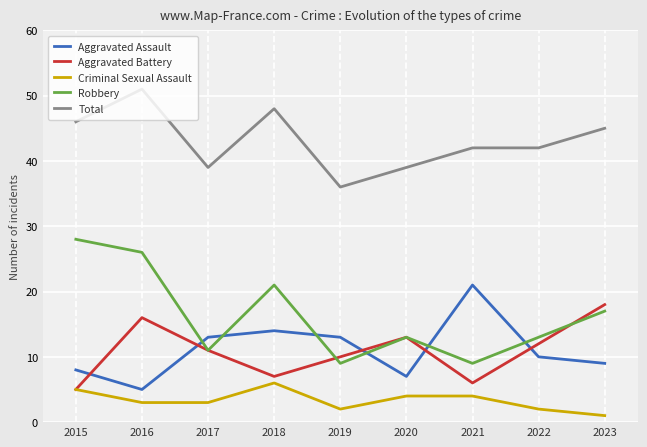

Is it true that Aggravated Assault equals 8 at 2016?

False